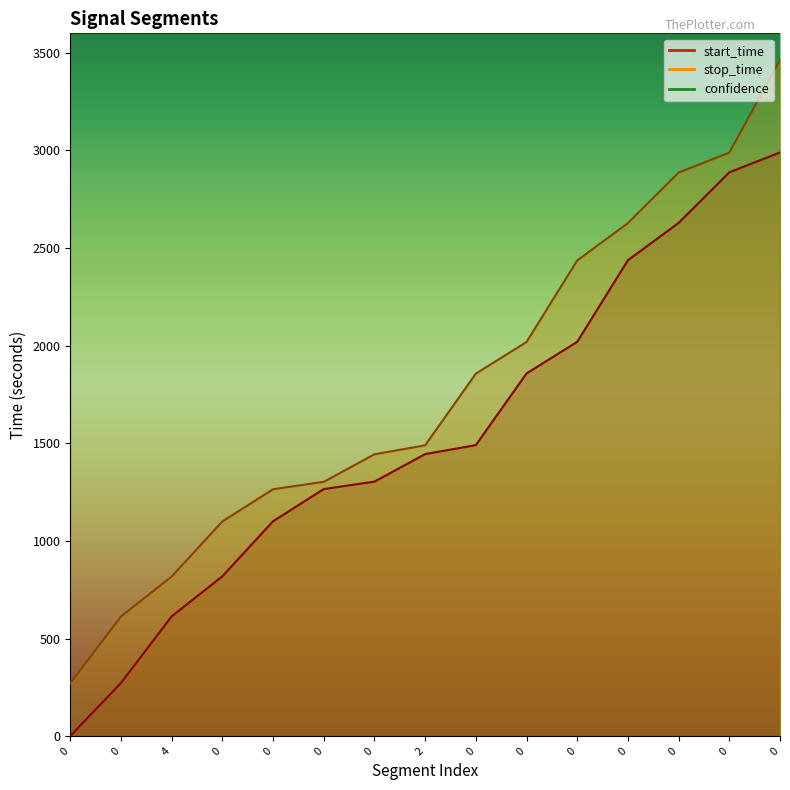

The value of stop_time at 0 is 2989. True or false?

True